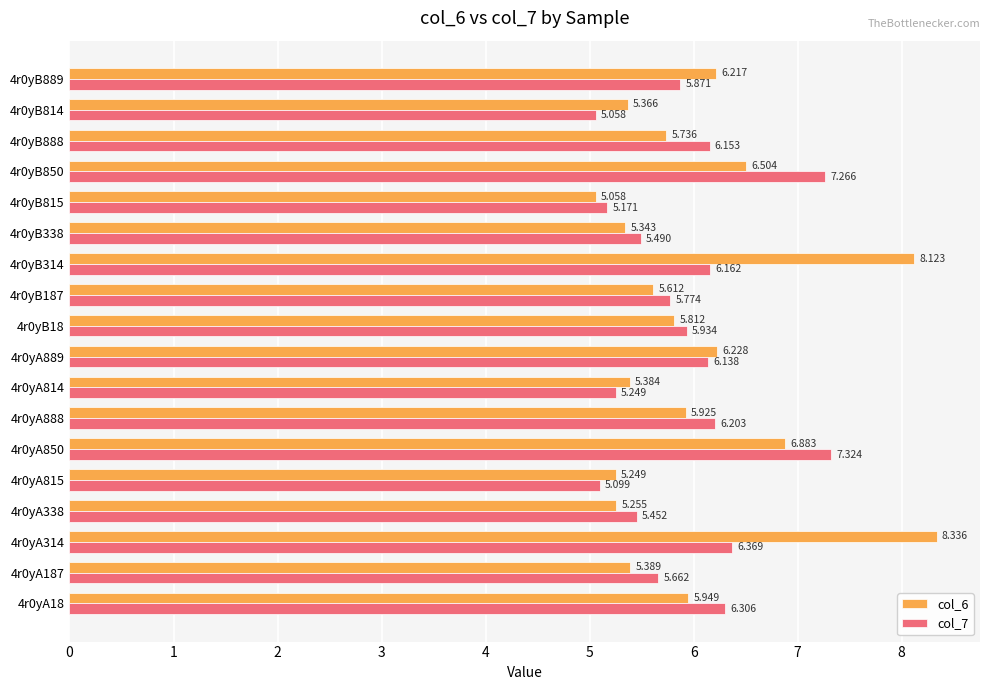

Is the value of col_7 at 4r0yA18 greater than the value of col_6 at 4r0yA314?

No